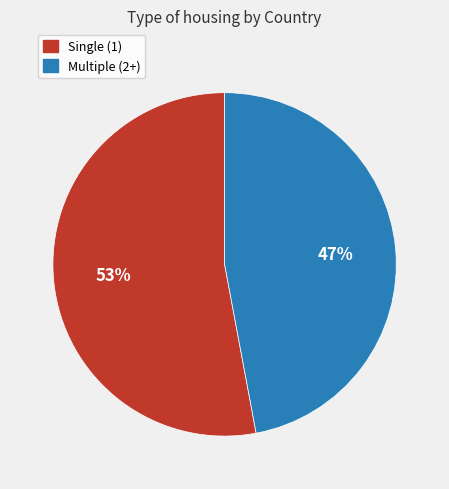

To the nearest percent, what is the difference between the largest and smallest slice percentages?

6%